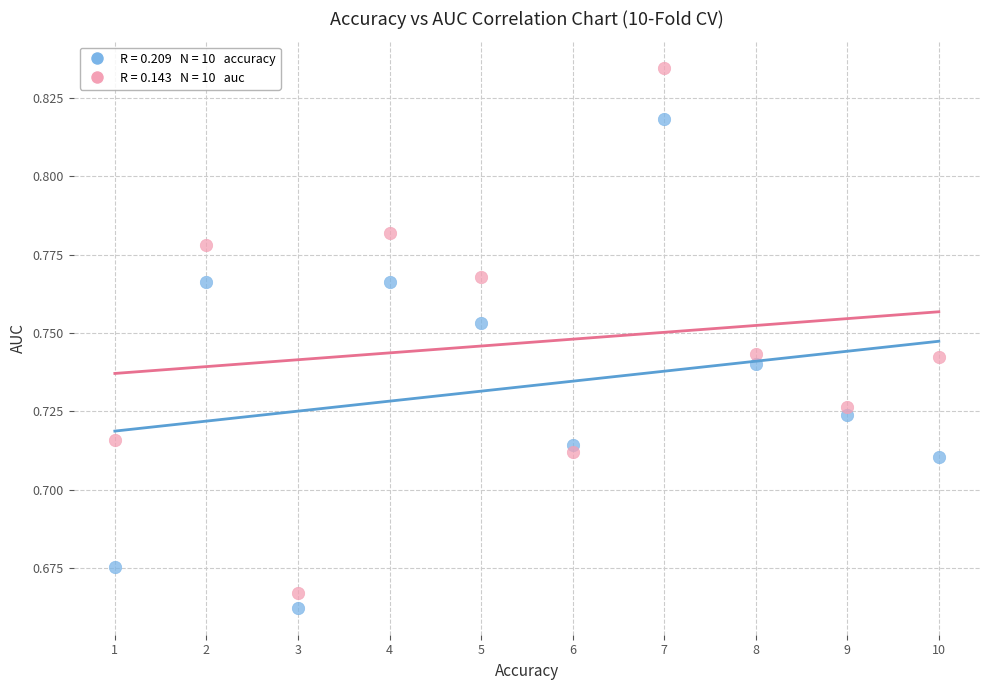

Across all data points, what is the range of X values (max minus min)?

9.0